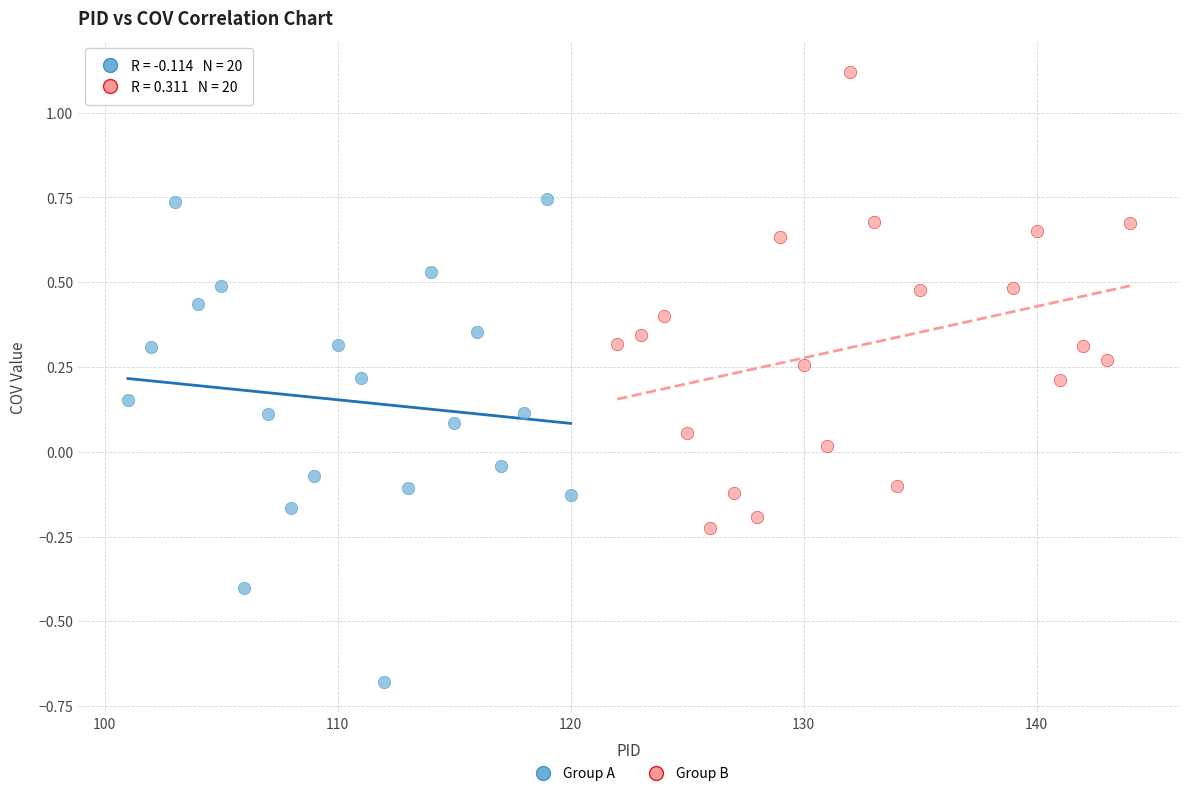

Which series contains the lowest Y value?

Group A